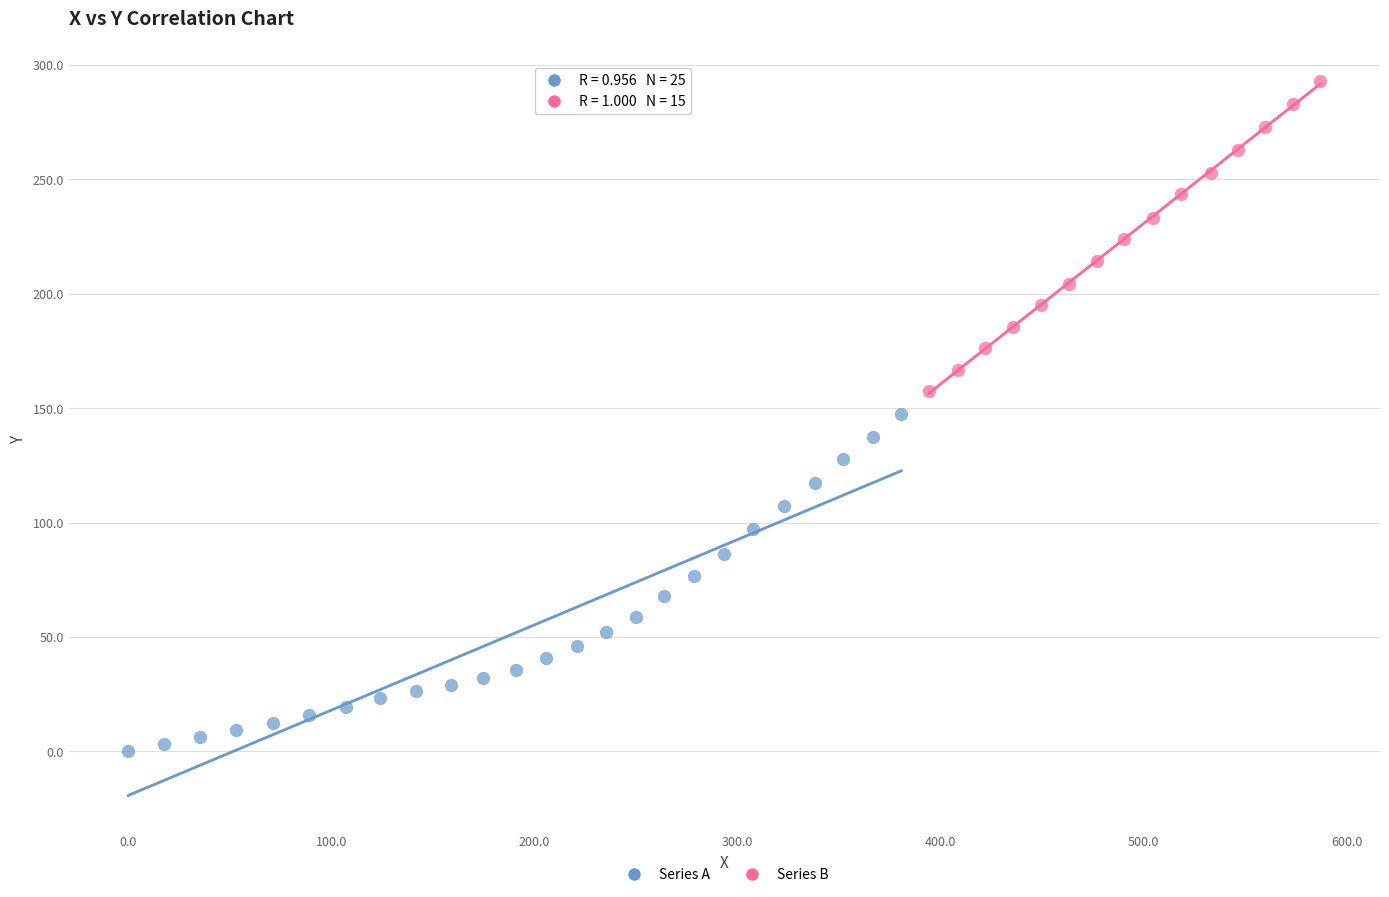

What are all the series names shown in the legend?

Series A, Series B